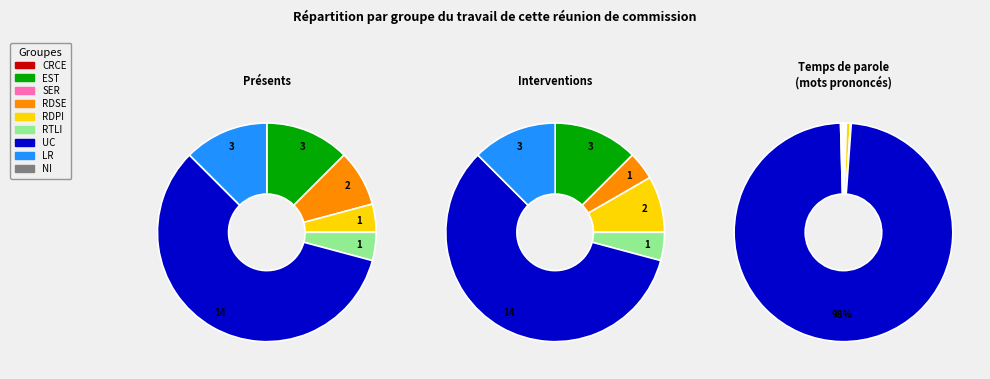

The 5 slice represents 1% of the pie. True or false?

False